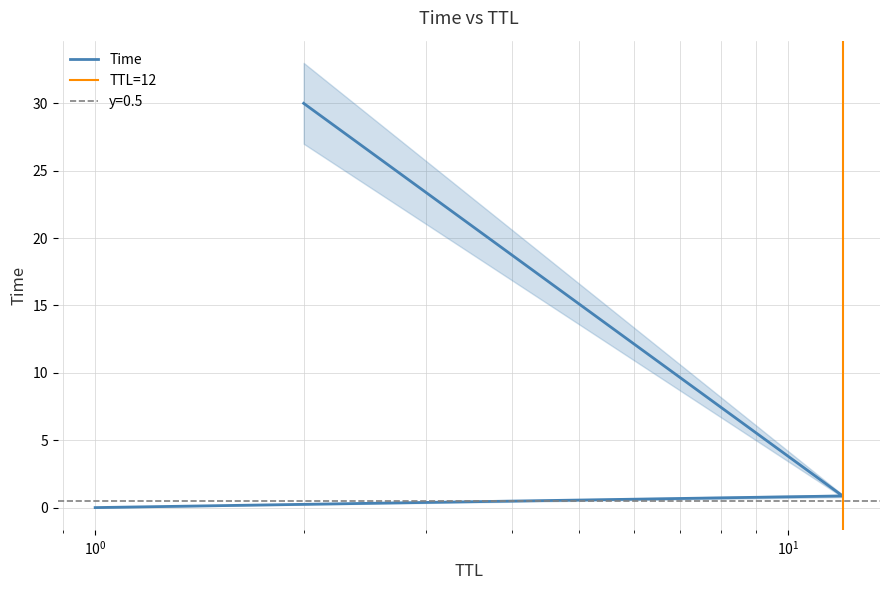

What is the difference between the maximum and minimum values?

30.0